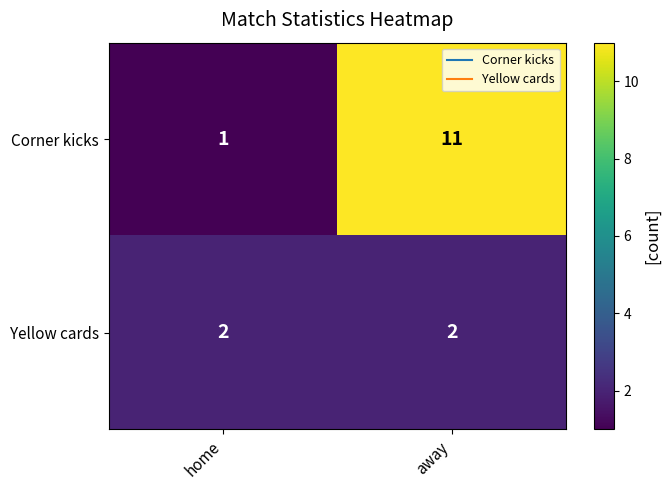

What is the smallest value displayed?

1